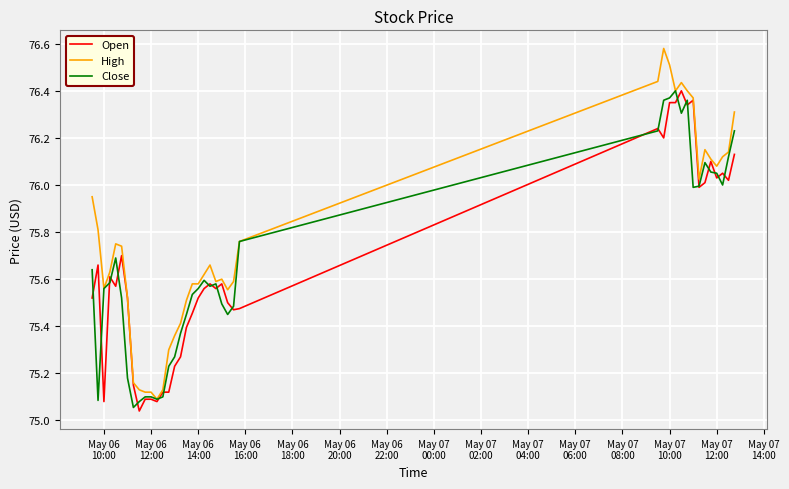

Which series has the widest spread of values?

High